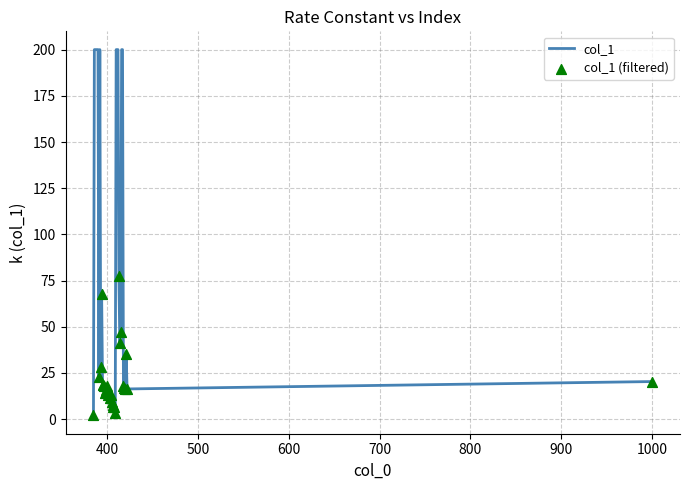

How many lines are shown in the chart?

1